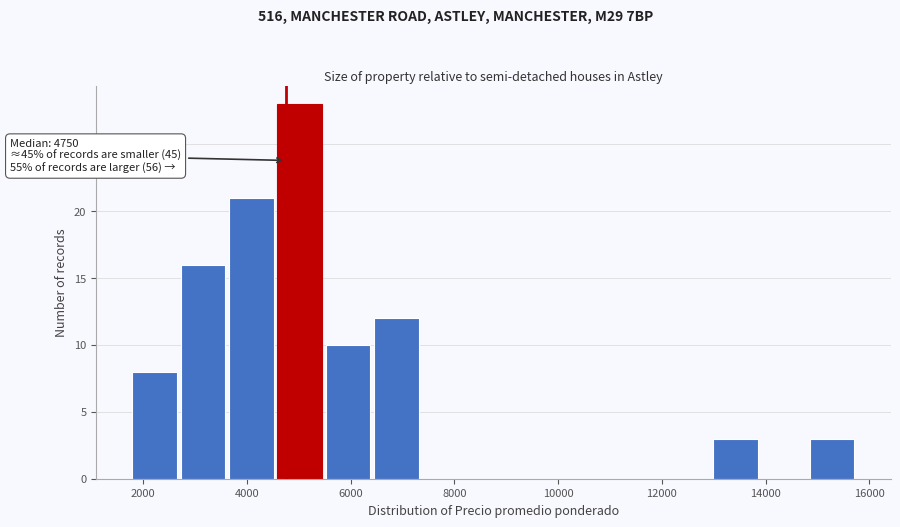

Which range on the x-axis has the tallest bar?

4600 to 5400